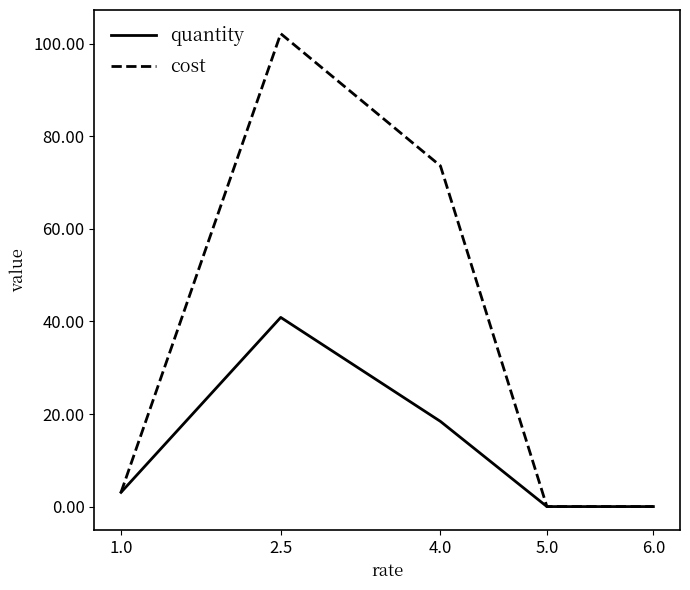

What value does the quantity series have at 4.0?

18.4